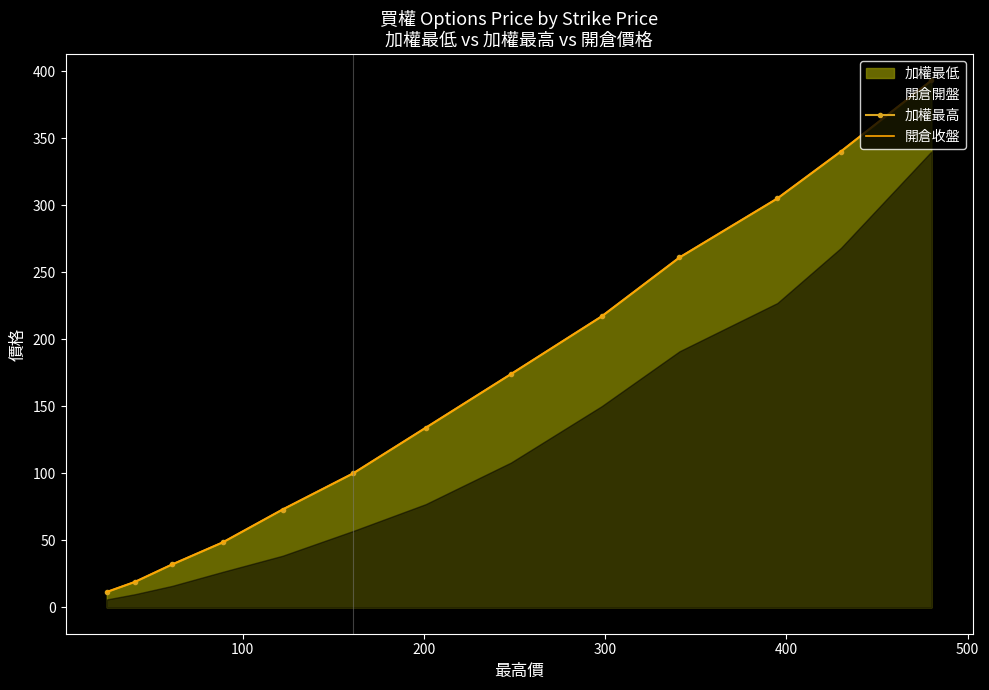

What is the lowest value of the 開倉收盤 series?

11.5